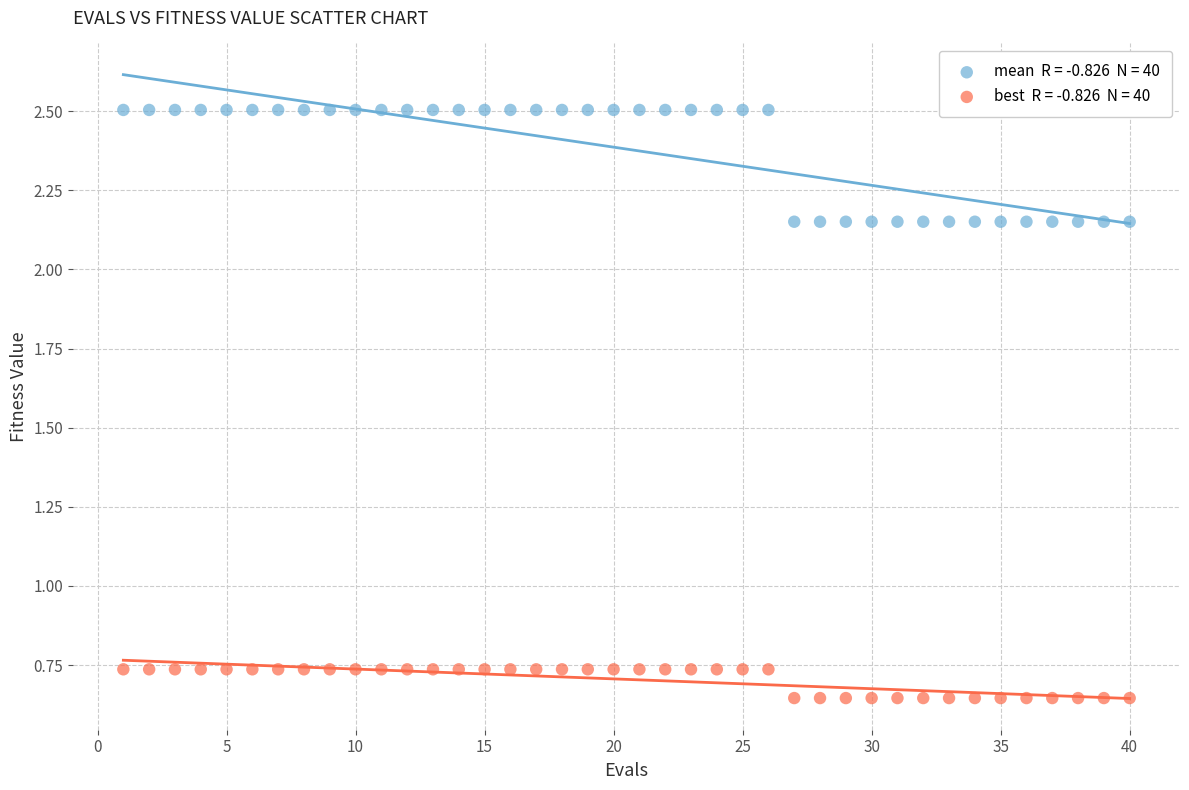

Across all data points, what is the range of Y values (max minus min)?

1.9